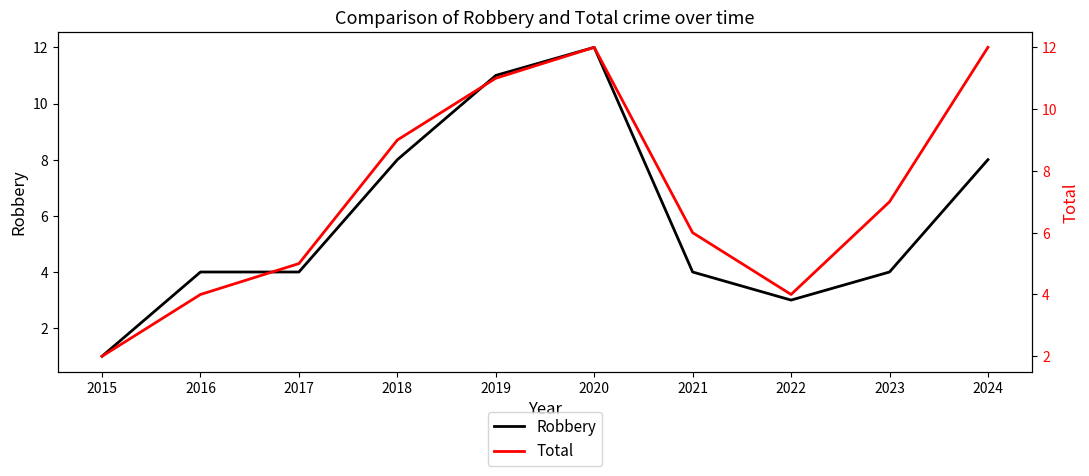

Count the number of categories in the chart.

10